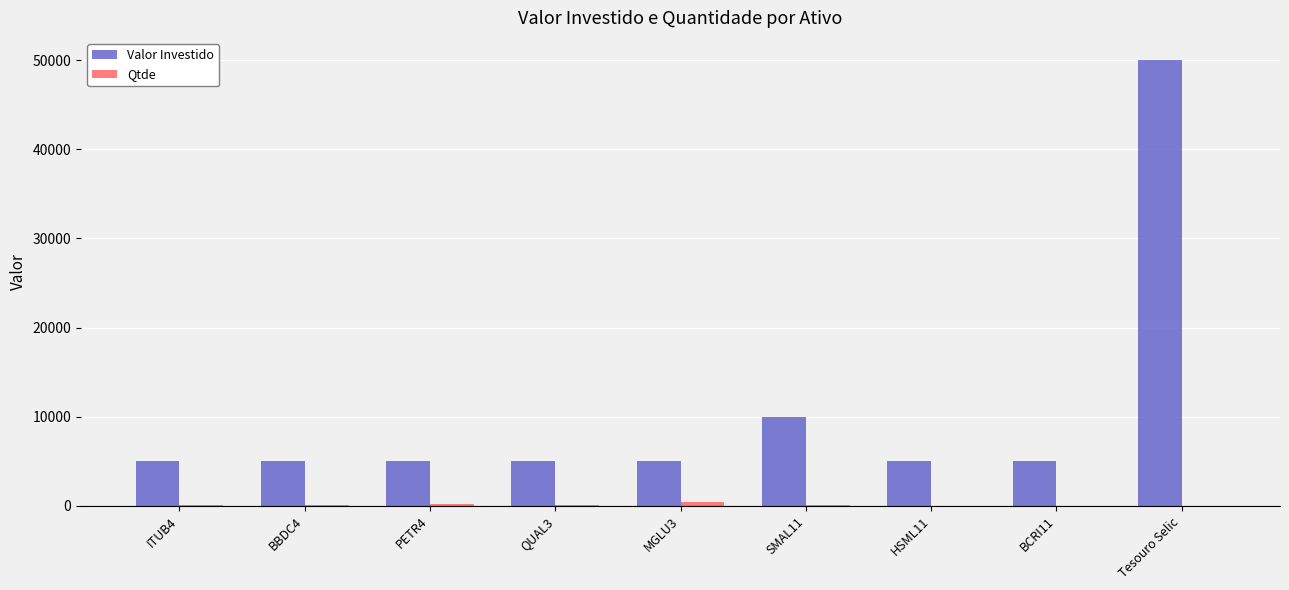

The value of Valor Investido at MGLU3 is 7960. True or false?

False